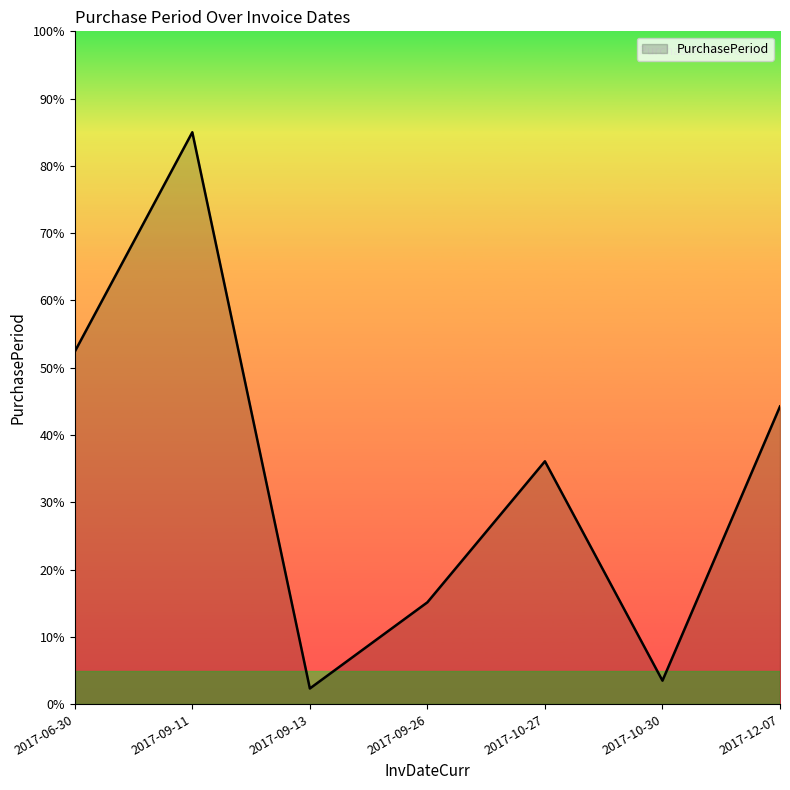

What position from the right is 2017-09-26?

4